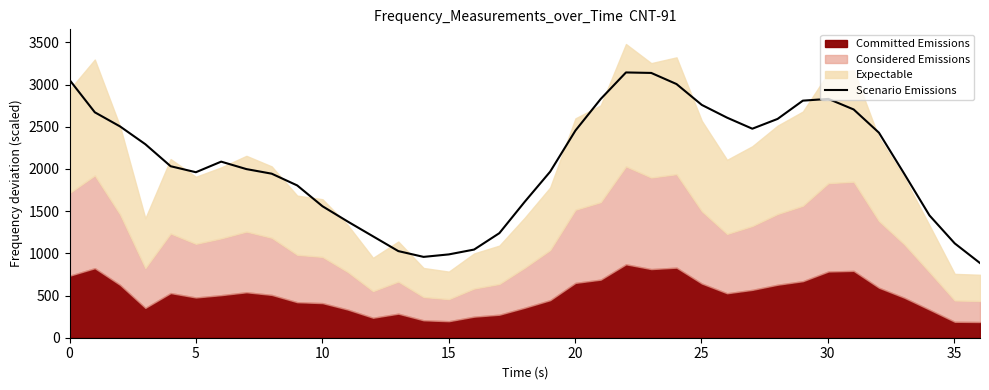

Does the chart display data point markers on the line(s)?

No